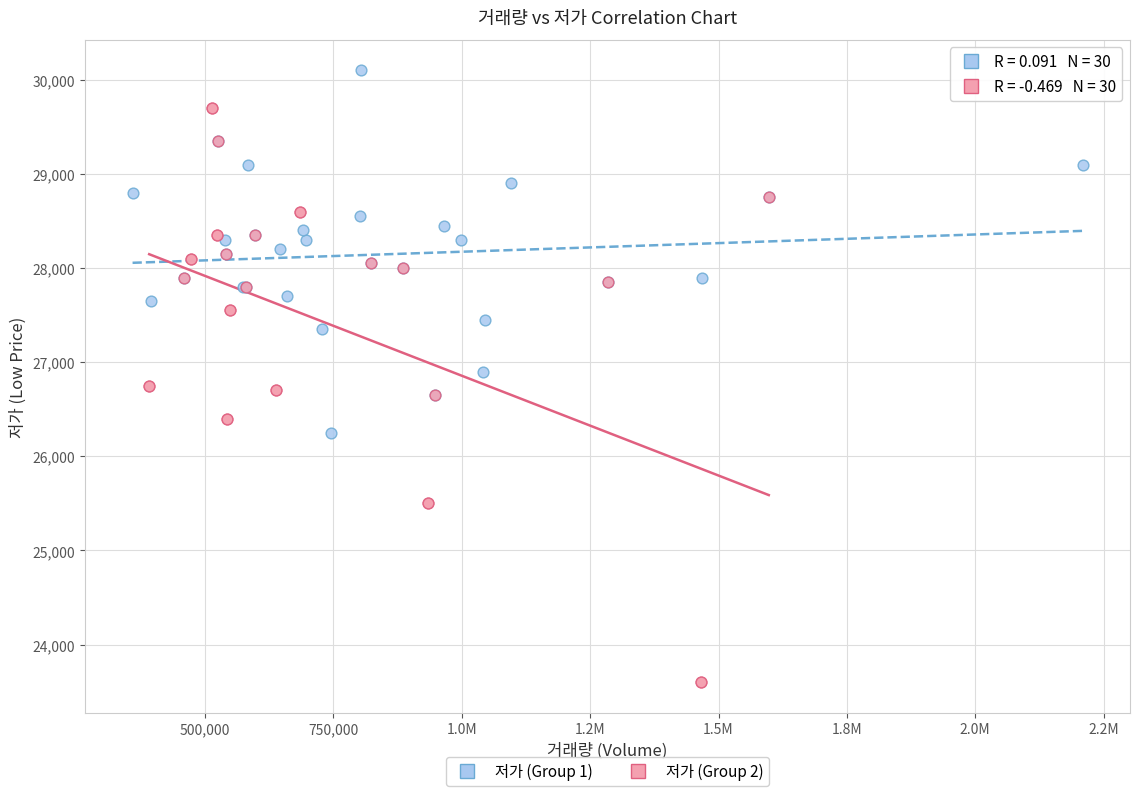

Which series contains the highest Y value?

저가 (Group 1)